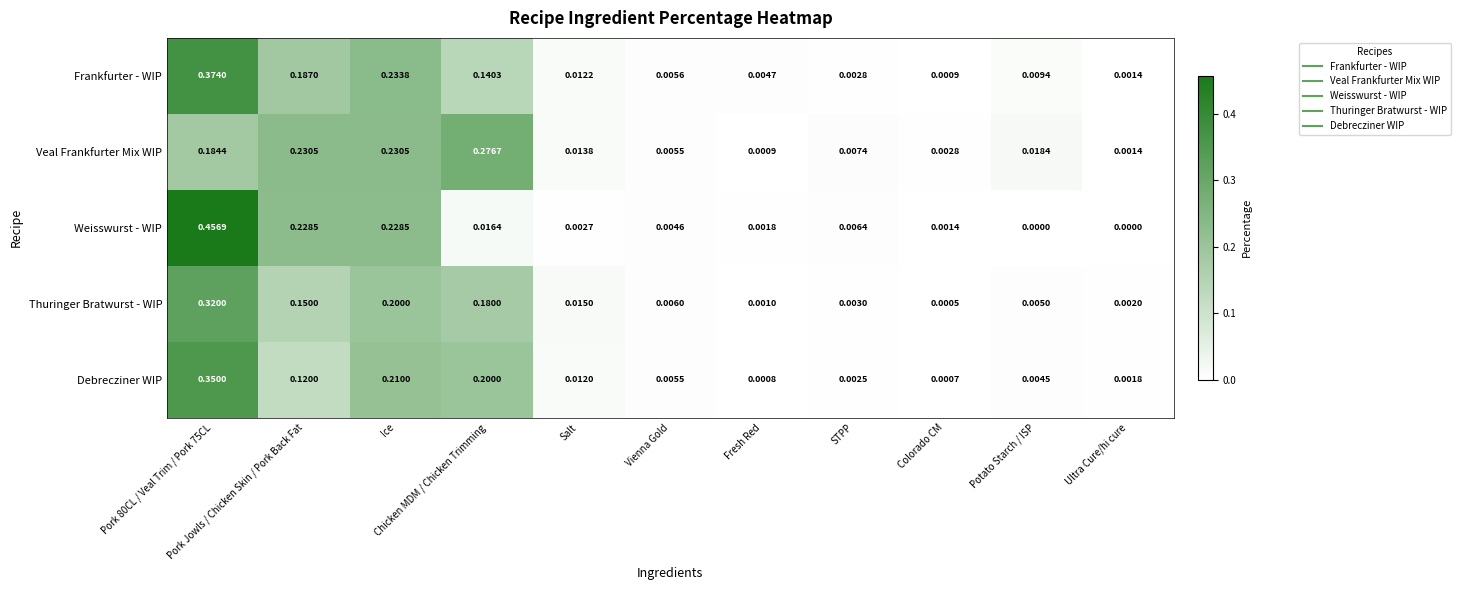

Which series has the widest spread of values?

Weisswurst - WIP